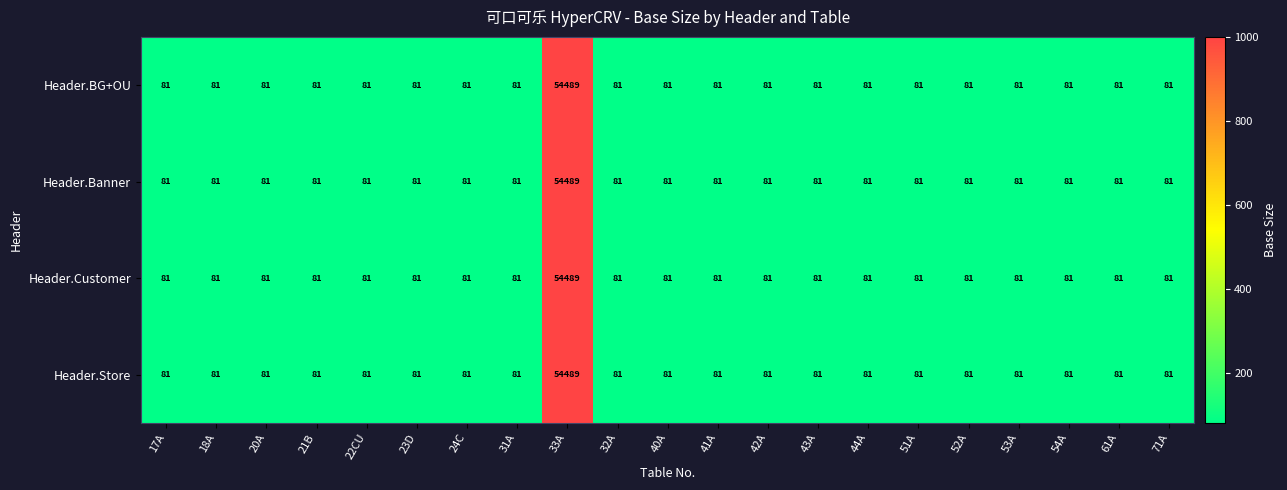

Read the Header.BG+OU value at 33A, to the nearest 100.

54500